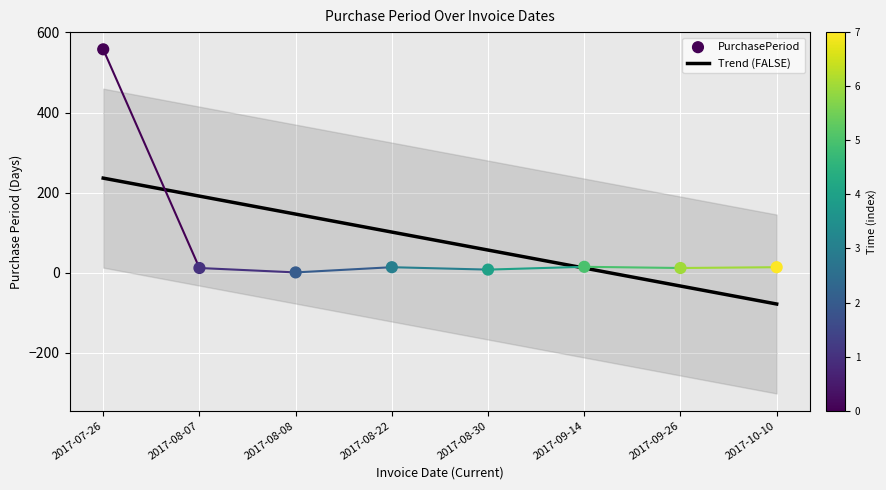

What is the ratio of the value at 2017-08-08 to the value at 2017-08-30?

0.1